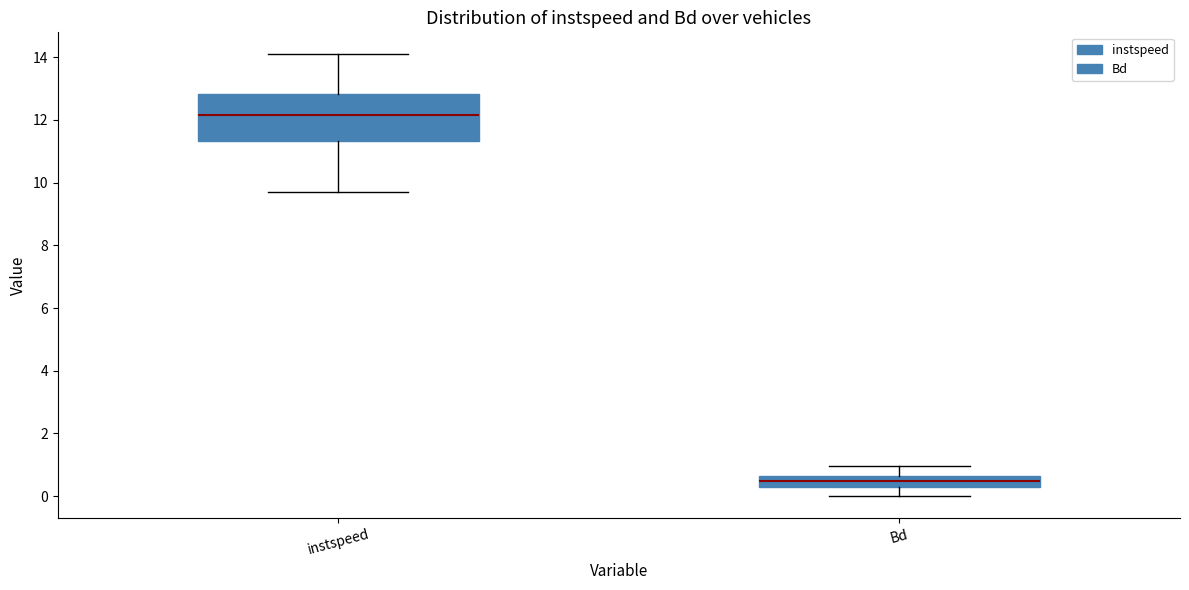

Which box has the highest median line?

instspeed